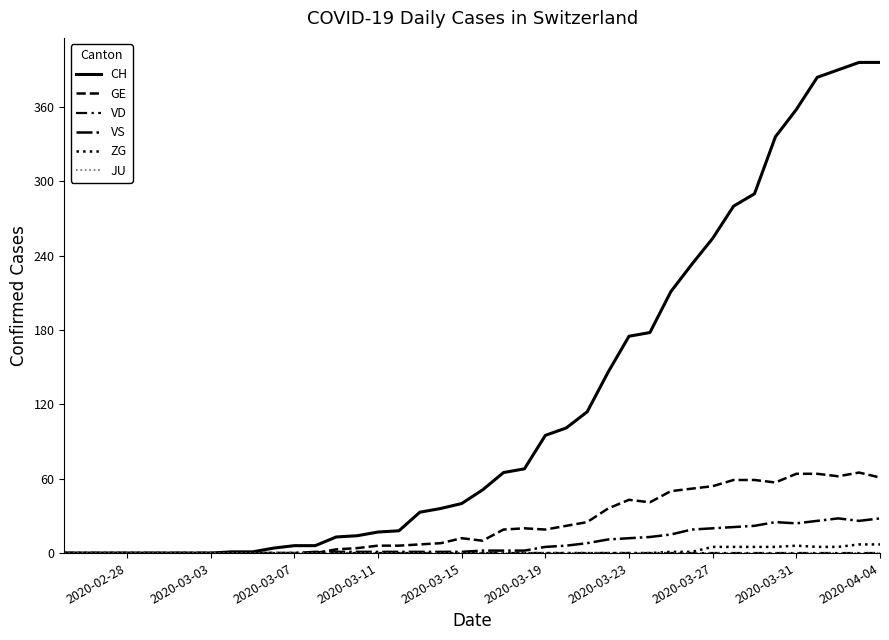

Reading left to right, list all the values displayed in this chart.

CH: 0	0	0	0	0	0	0	0	1	1	4	6	6	13	14	17	18	33	36	40	51	65	68	95	101	114	146	175	178	211	233	254	280	290	336	358	384	390	396	396
GE: 0	0	0	0	0	0	0	0	0	0	0	0	0	3	4	6	6	7	8	12	10	19	20	19	22	25	36	43	41	50	52	54	59	59	57	64	64	62	65	61
VD: 0	0	0	0	0	0	0	0	0	0	0	0	0	0	0	0	0	0	0	0	0	0	0	0	0	0	0	0	0	0	0	0	0	0	0	0	0	0	0	0
VS: 0	0	0	0	0	0	0	0	0	0	0	0	1	1	1	1	1	1	1	1	2	2	2	5	6	8	11	12	13	15	19	20	21	22	25	24	26	28	26	28
ZG: 0	0	0	0	0	0	0	0	0	0	0	0	0	0	0	0	0	0	0	0	0	0	0	0	0	0	0	0	0	1	1	5	5	5	5	6	5	5	7	7
JU: 0	0	0	0	0	0	0	0	0	0	0	0	0	0	0	0	0	0	0	0	0	0	0	0	0	0	0	0	0	0	0	0	0	0	0	0	0	0	0	0